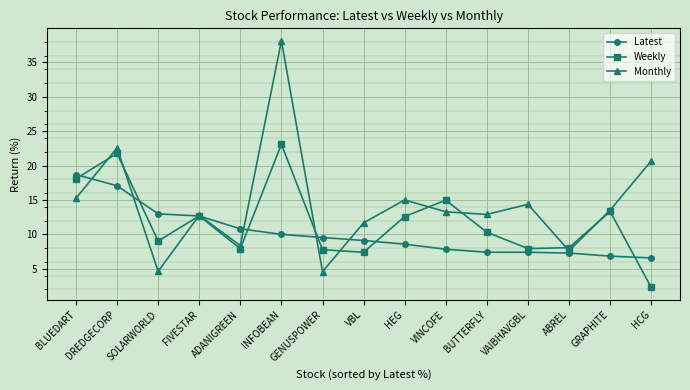

At which label is Monthly closest to 21?

HCG